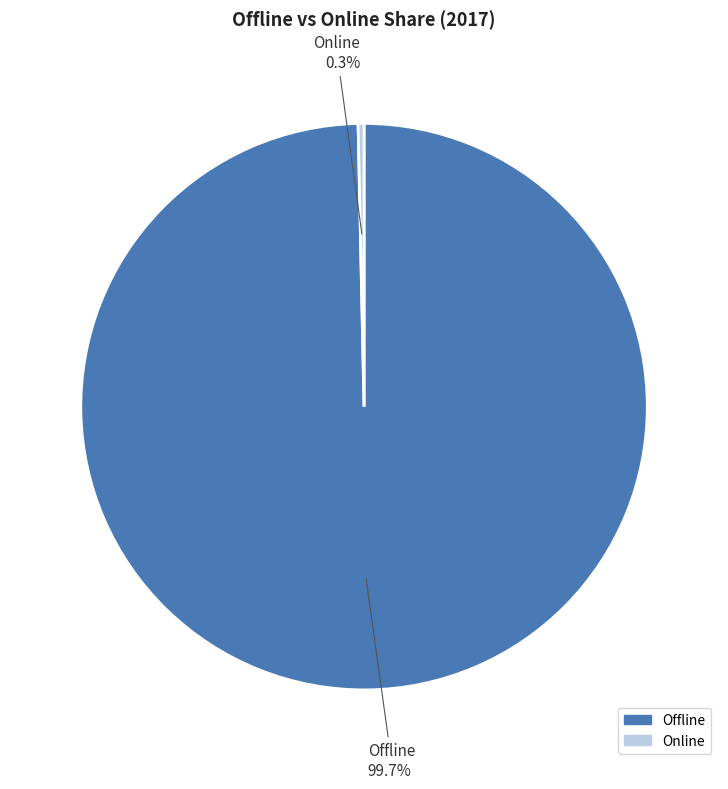

What is the majority slice?

Offline